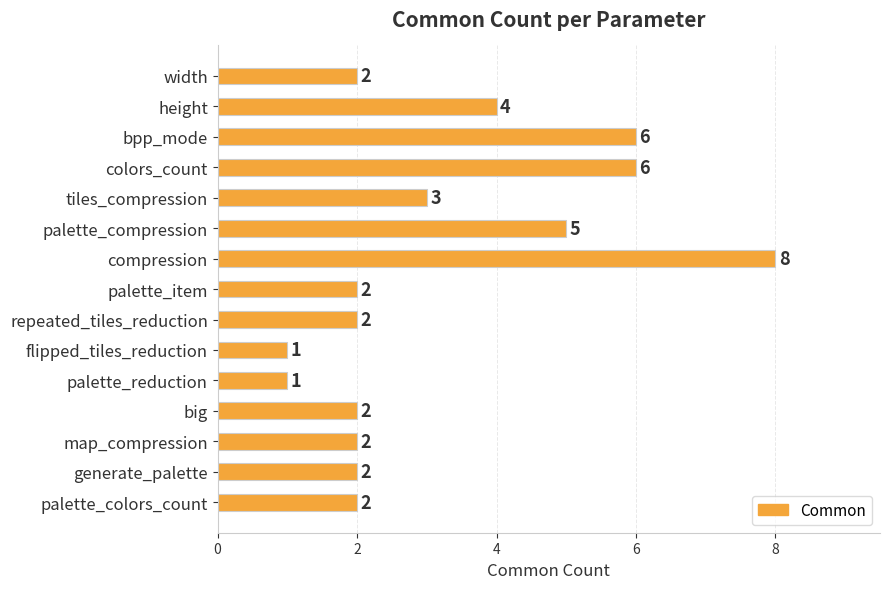

Count the values in the range 2 to 5.

10